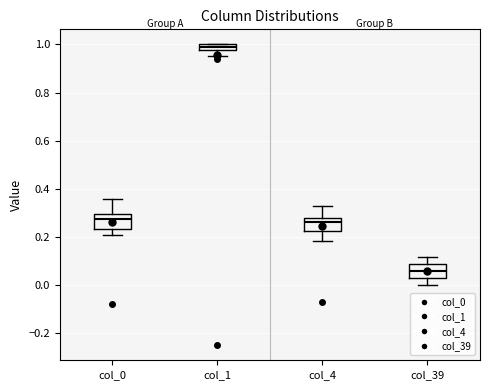

Which box has the lowest median line?

col_39